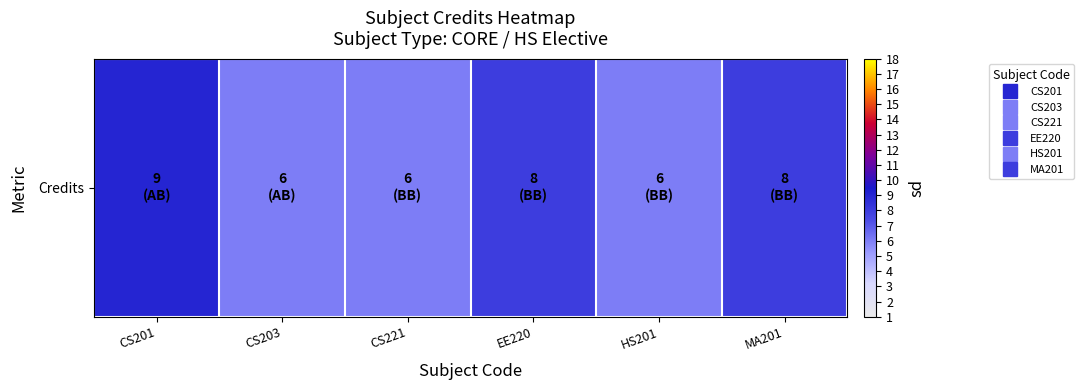

List the labels in order of value, largest first.

CS201, EE220, MA201, CS203, CS221, HS201